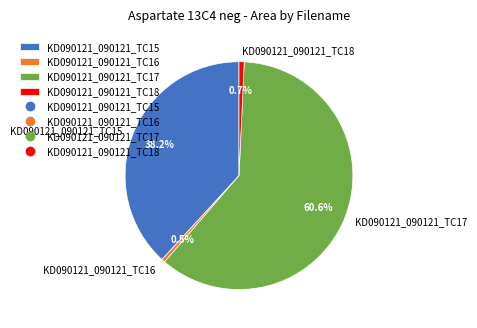

Is the sum of KD090121_090121_TC18 and KD090121_090121_TC16 greater than half?

No